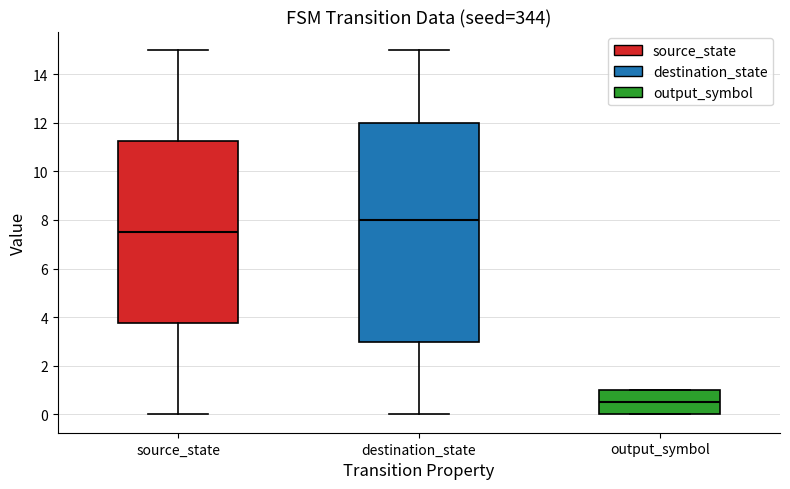

Reading left to right, transcribe this box plot: for each box, give where its median line is, the range the box spans, and where its two whiskers end, as read against the y-axis. The values are not printed on the chart, so give them approximately, as read against the axis.

source_state: median 7.6, box 3.8 to 11.2, whiskers 0.0 to 15.0
destination_state: median 8.0, box 3.0 to 12.0, whiskers 0.0 to 15.0
output_symbol: median 0.6, box 0.0 to 1.0, whiskers 0.0 to 1.0